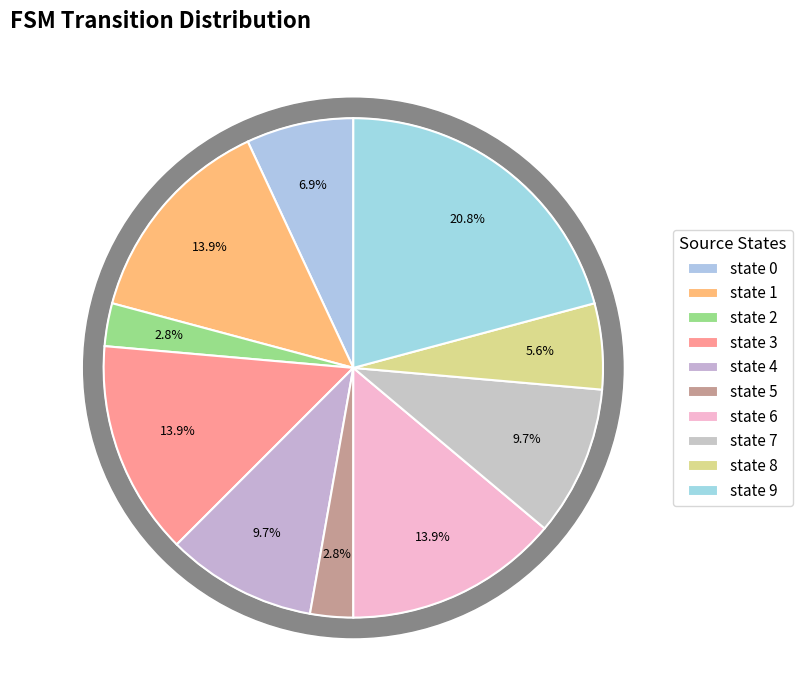

What portion of the pie excludes state 8?

94.4%